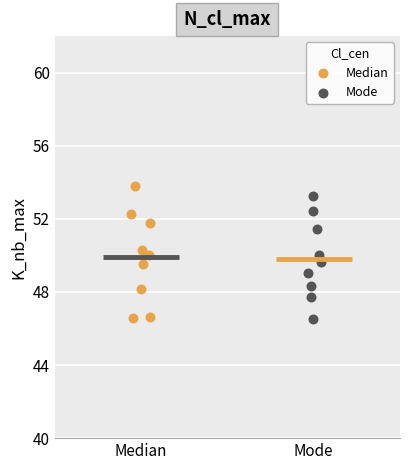

What are all the series names shown in the legend?

Median, Mode